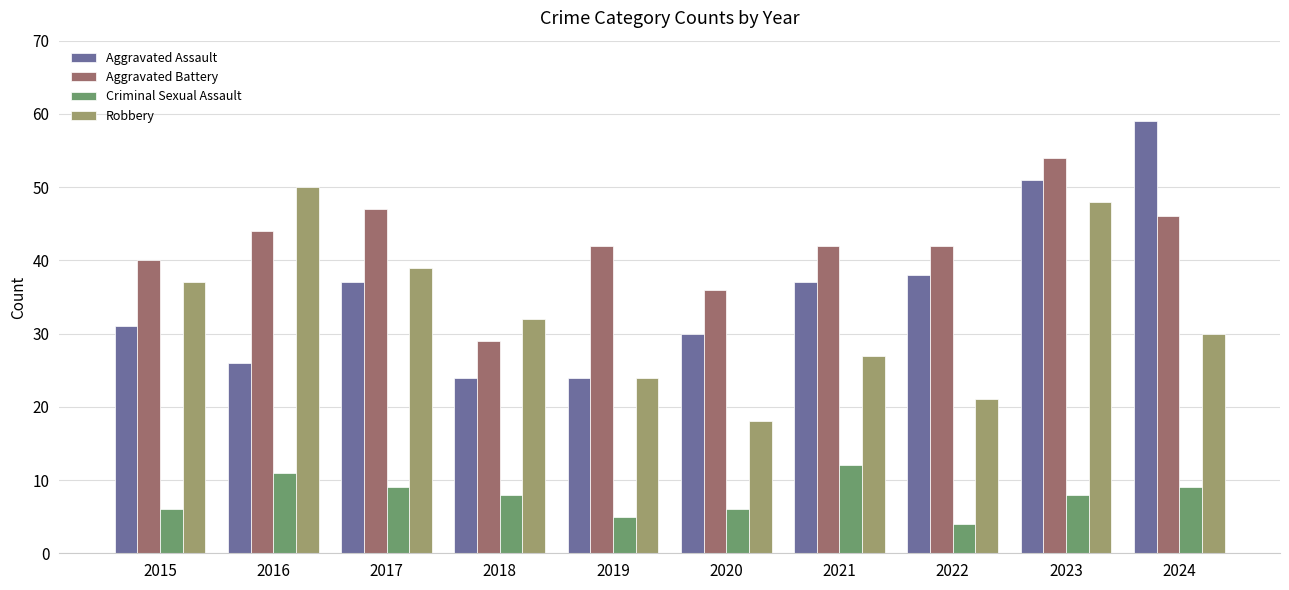

The Aggravated Assault series shows 37 at 2018. True or false?

False